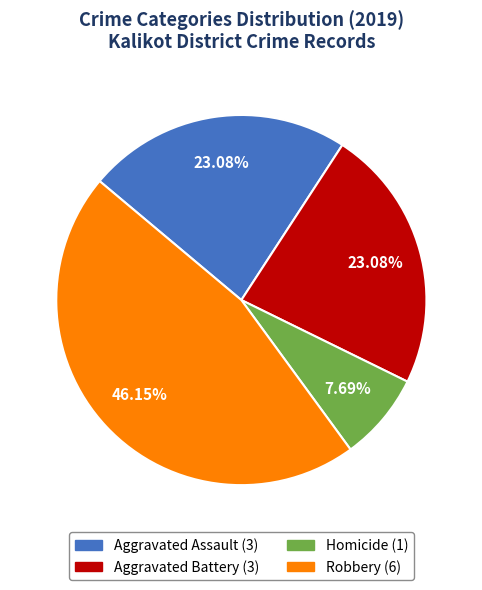

Count the number of slices in the pie.

5